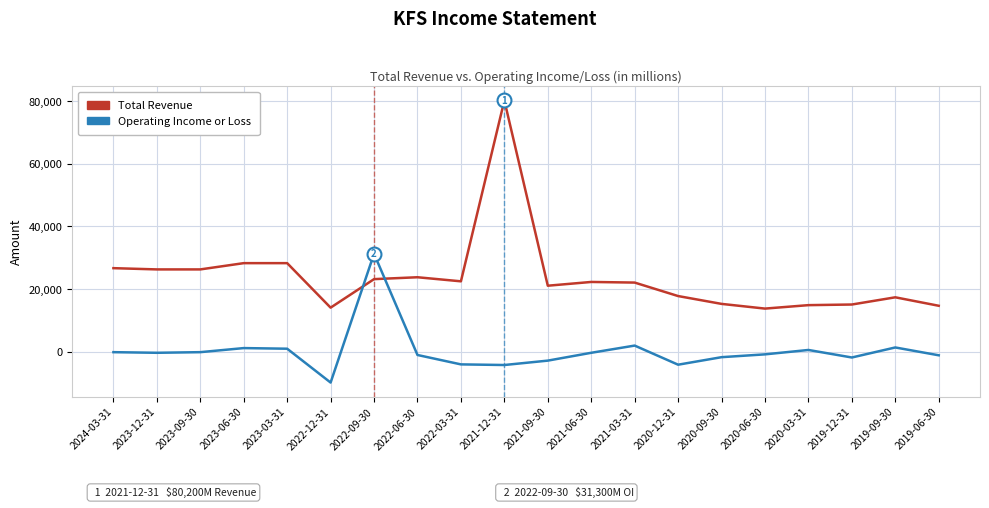

At which category is the sum across all series the highest?

2021-12-31